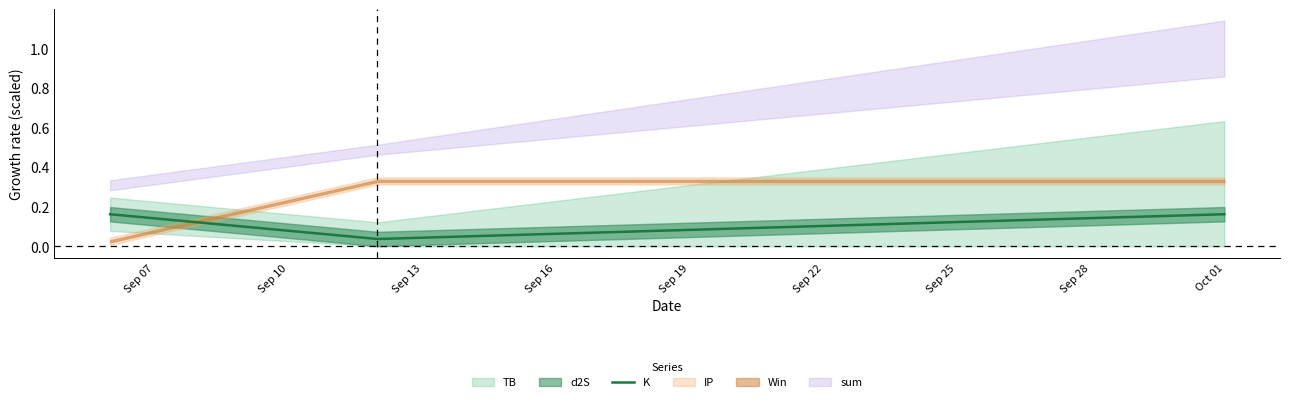

Count the K values in the range 0 to 1.

3